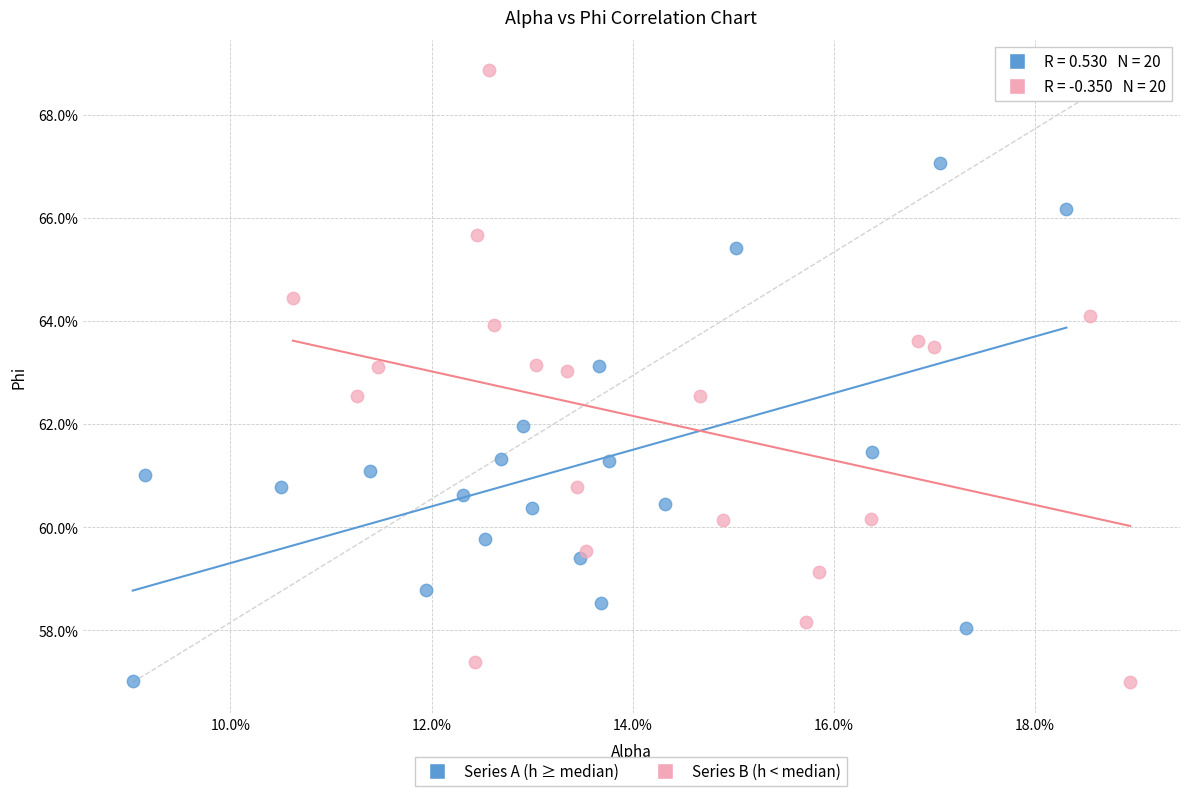

What are all the series names shown in the legend?

Series A (h ≥ median), Series B (h < median)